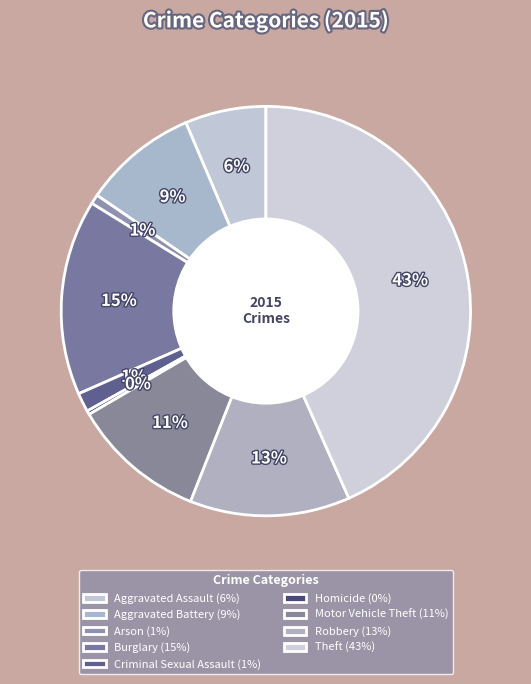

Is there a majority slice in this chart?

No